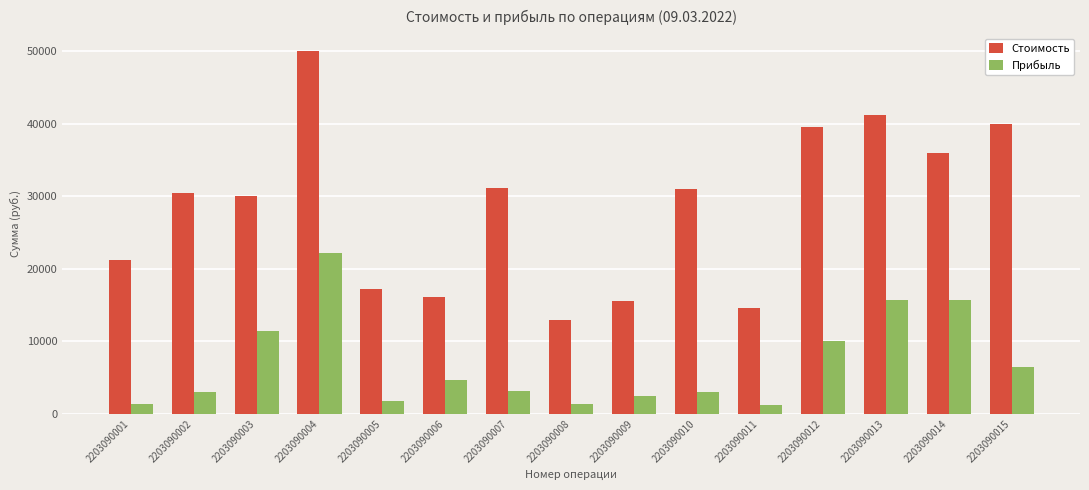

Which series changed the most between 2203090001 and 2203090008?

Стоимость